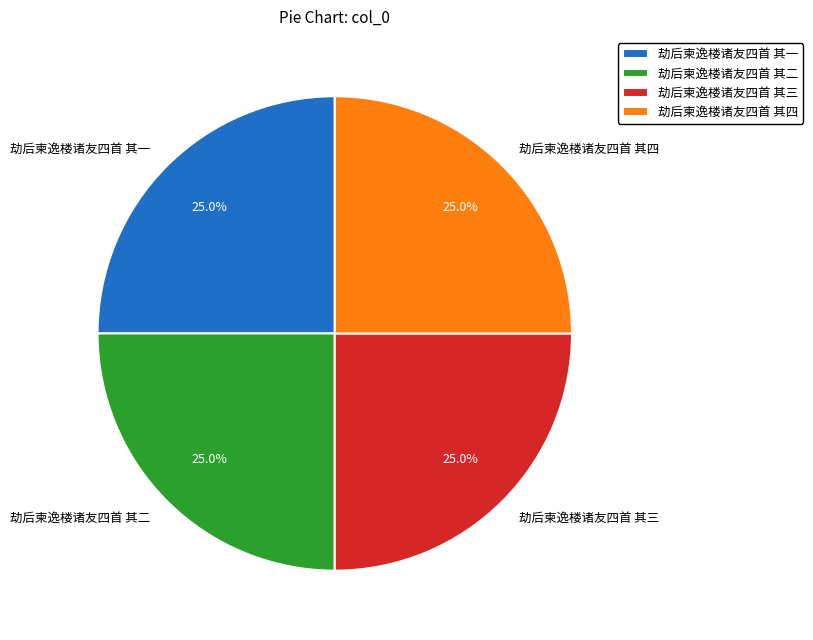

To the nearest percent, what percentage of the pie is 劫后柬逸楼诸友四首 其一?

25%